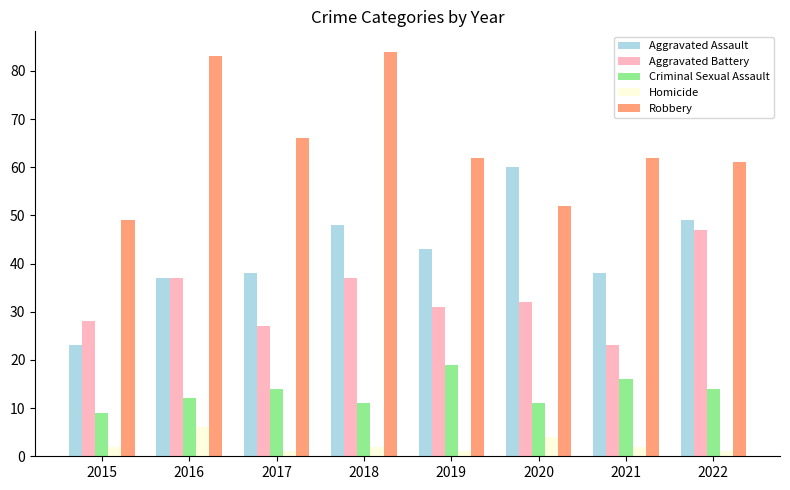

At which category does the chart reach its peak across all series?

2018